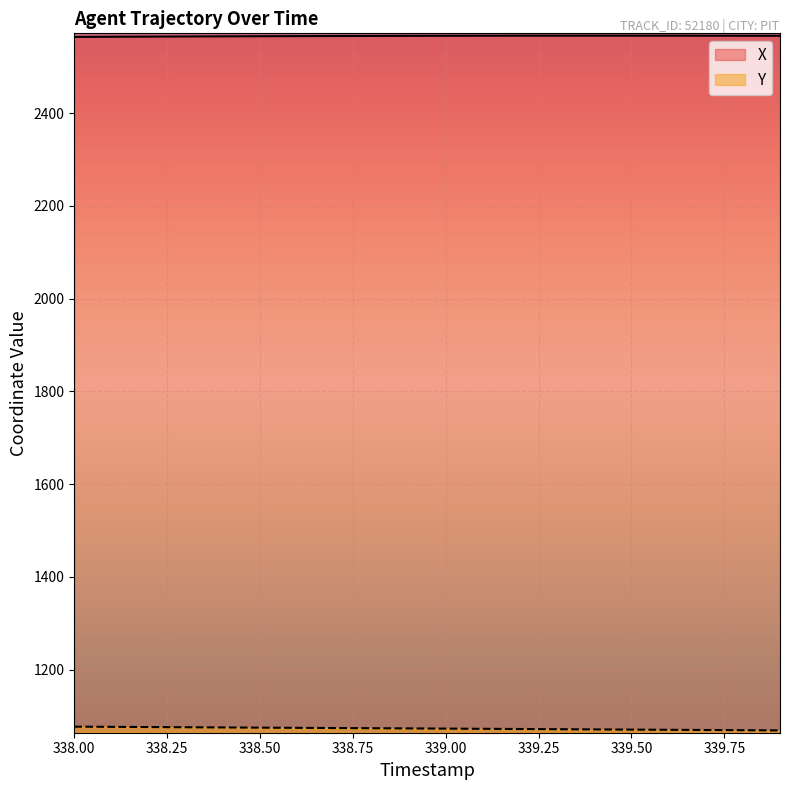

True or false: X and Y cross at least once.

False